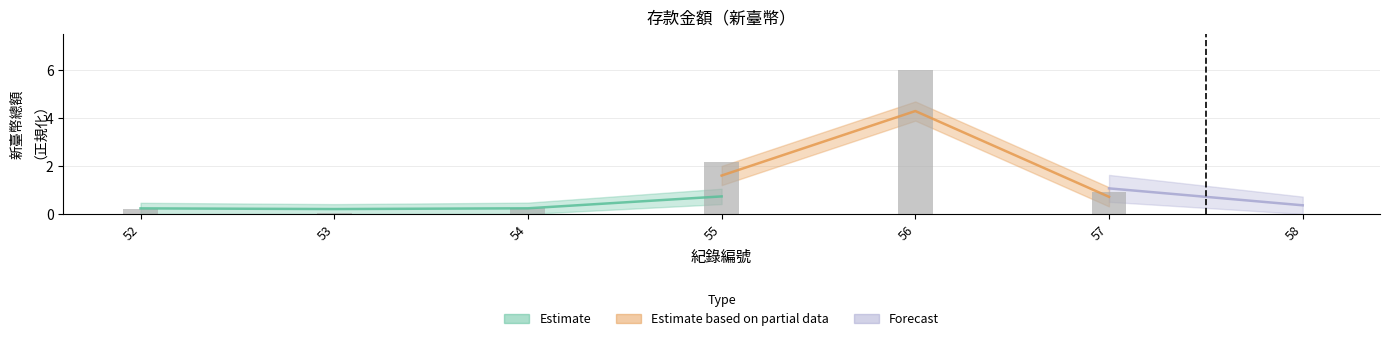

Does the chart contain any negative values?

No